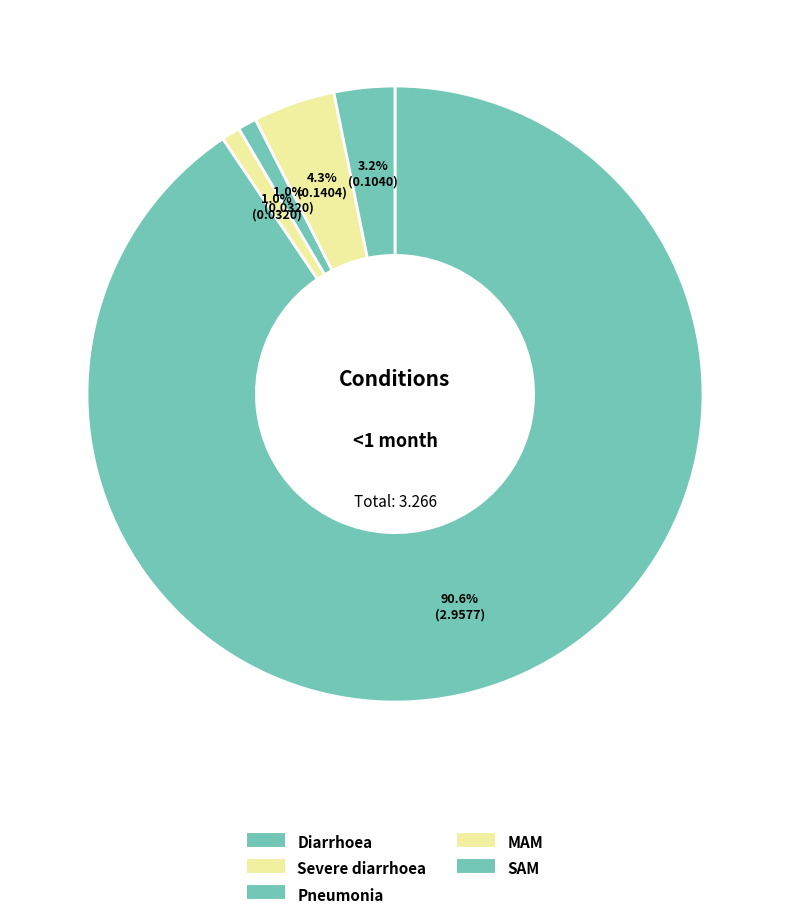

Which category has the biggest portion of the pie?

Diarrhoea